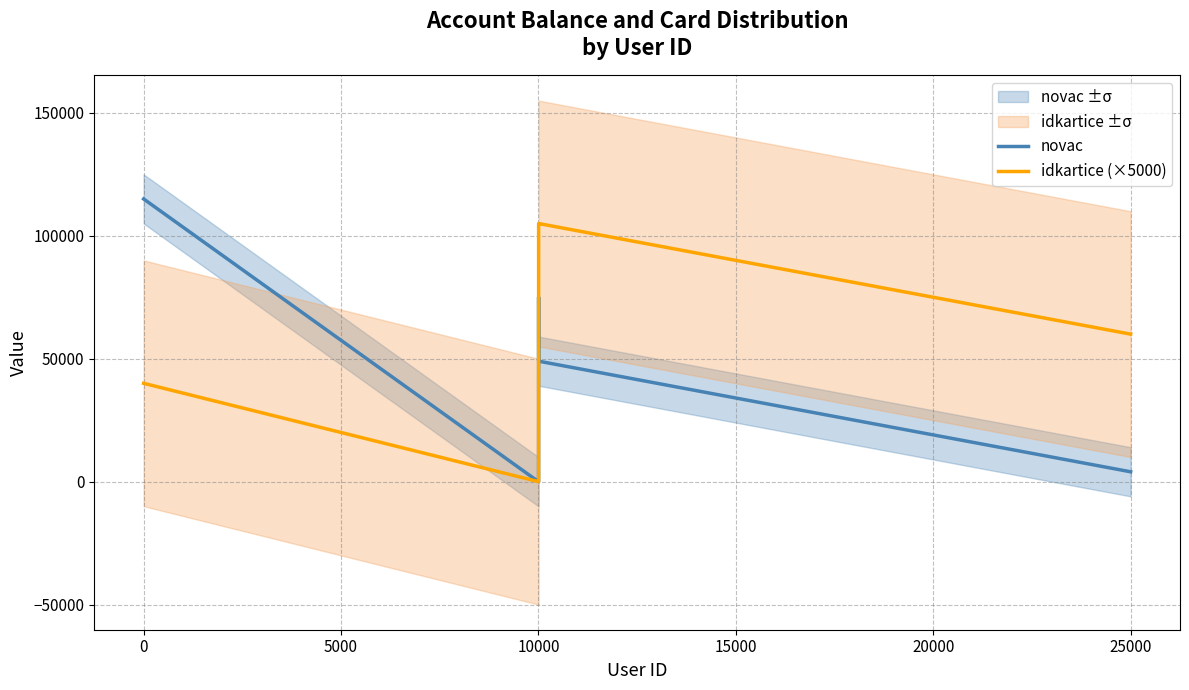

The novac series shows -52635 at 10000. True or false?

False